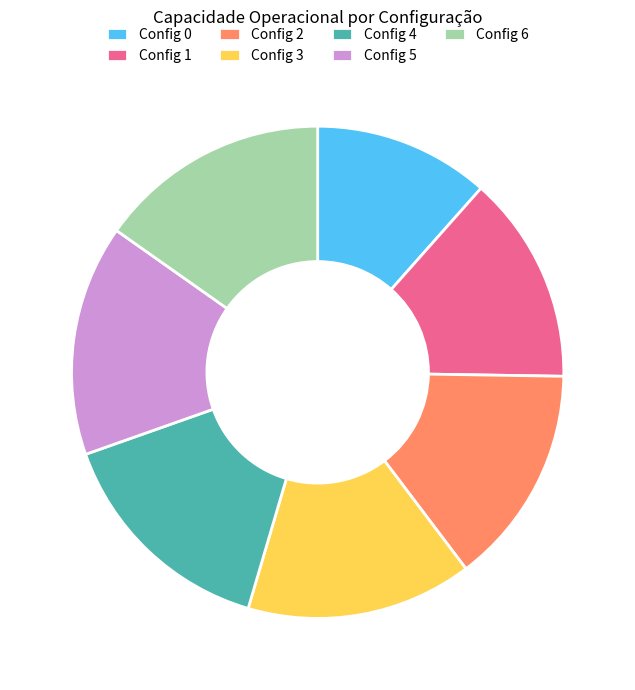

How many slices are in this pie chart?

7